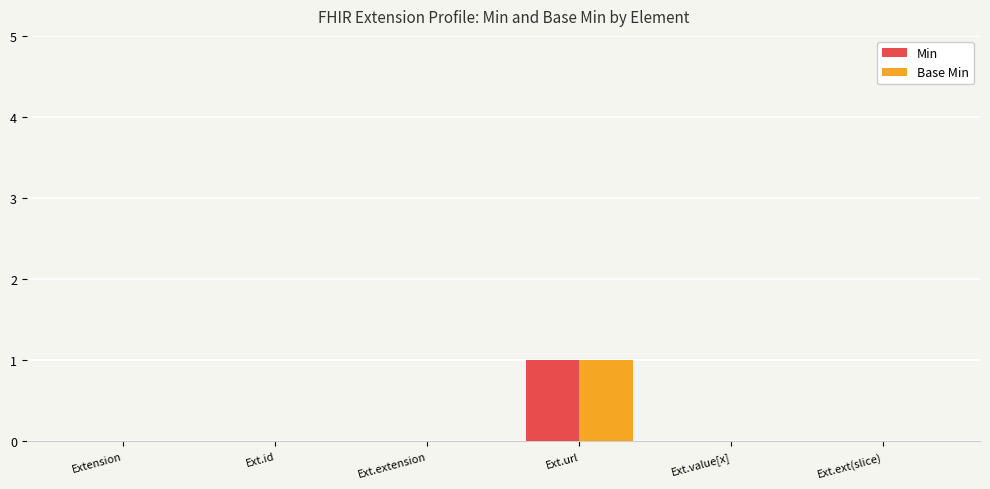

At which category is the sum across all series the highest?

Ext.url